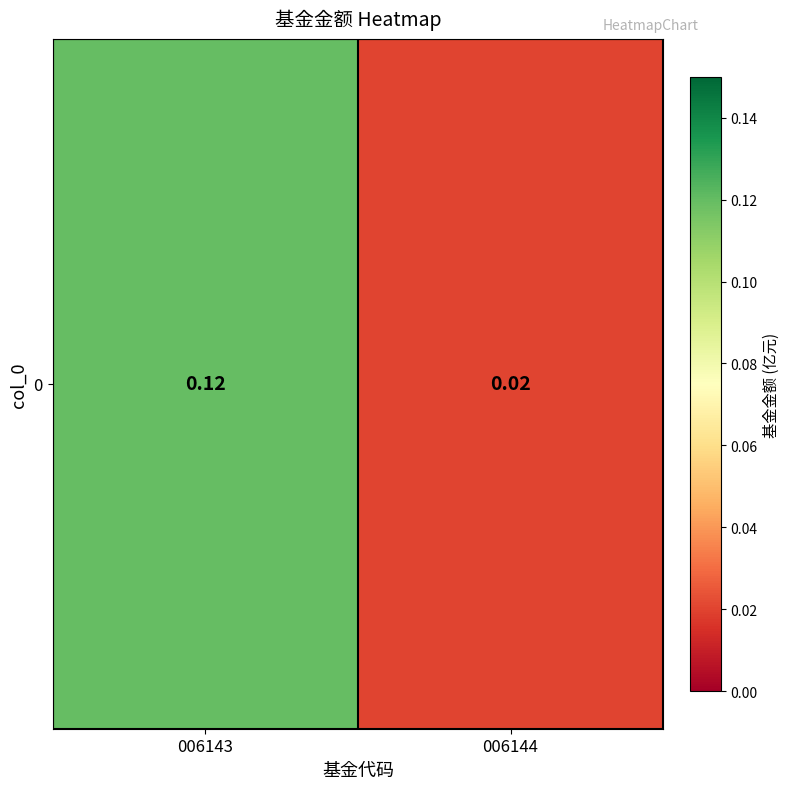

List the labels in order of value, largest first.

006143, 006144